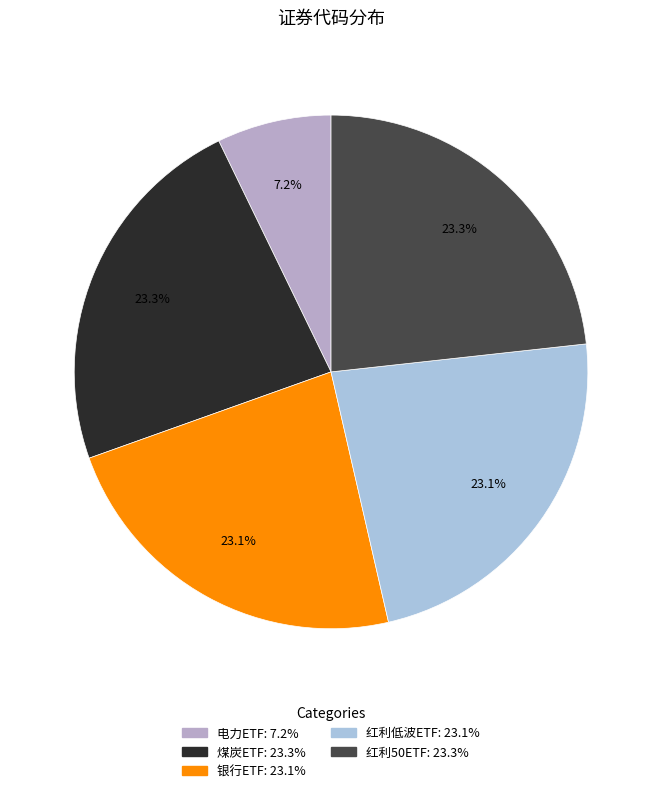

How much of the chart is everything except 红利50ETF?

76.7%